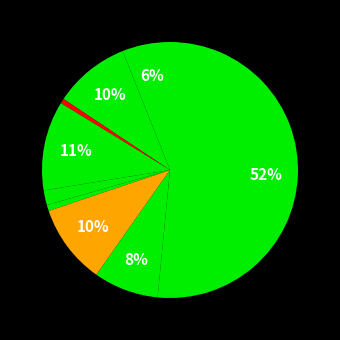

Does any single category account for the majority?

Yes